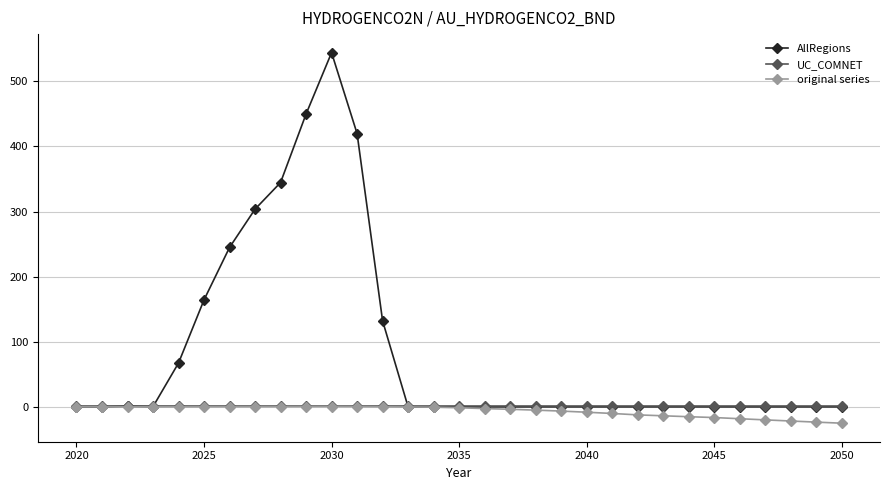

What is the maximum value shown in the chart?

544.1